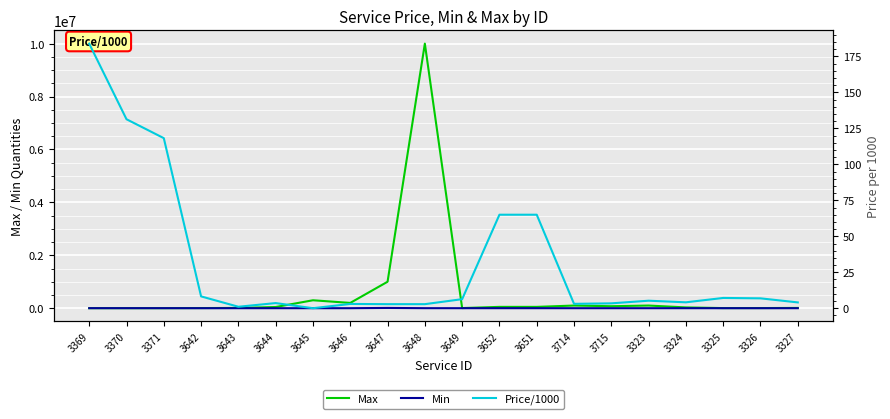

What is the label of the 7th point from the right?

3714